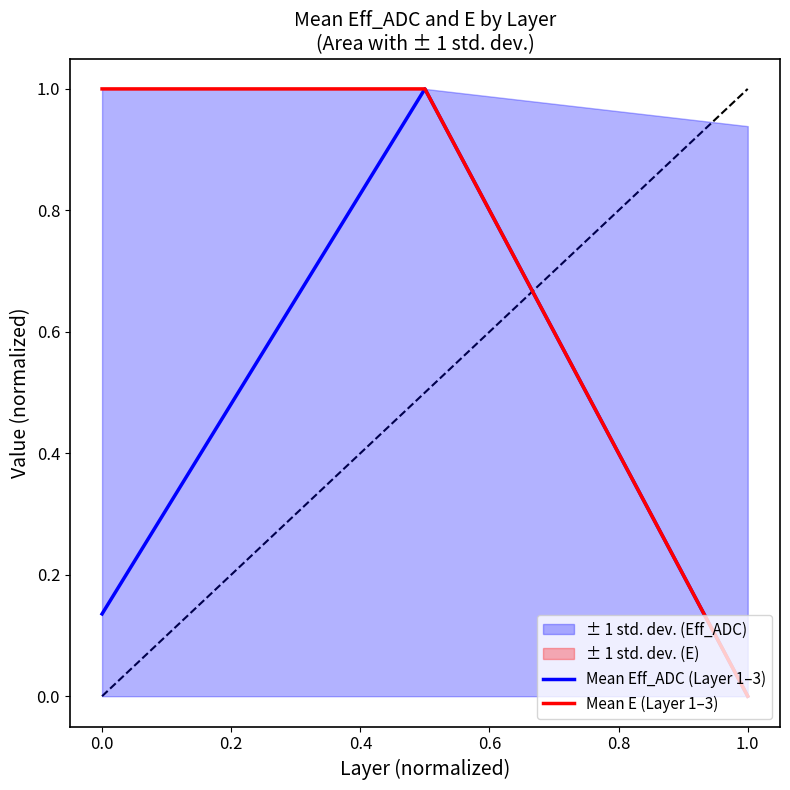

The value of Mean Eff_ADC (Layer 1–3) at 0.0 is 0.2. True or false?

False